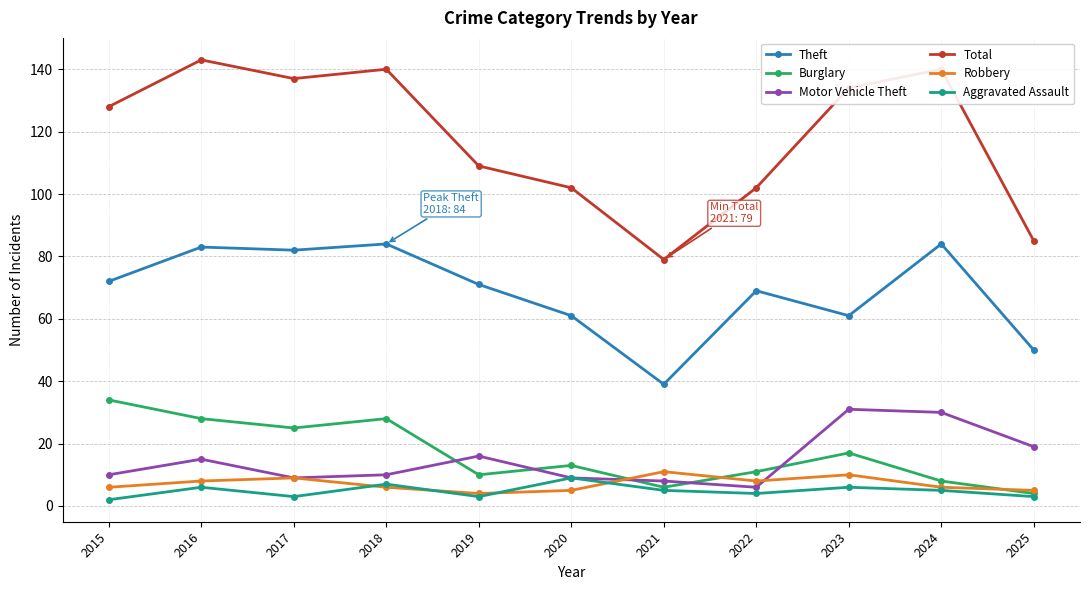

At how many categories does at least one series exceed 56?

11